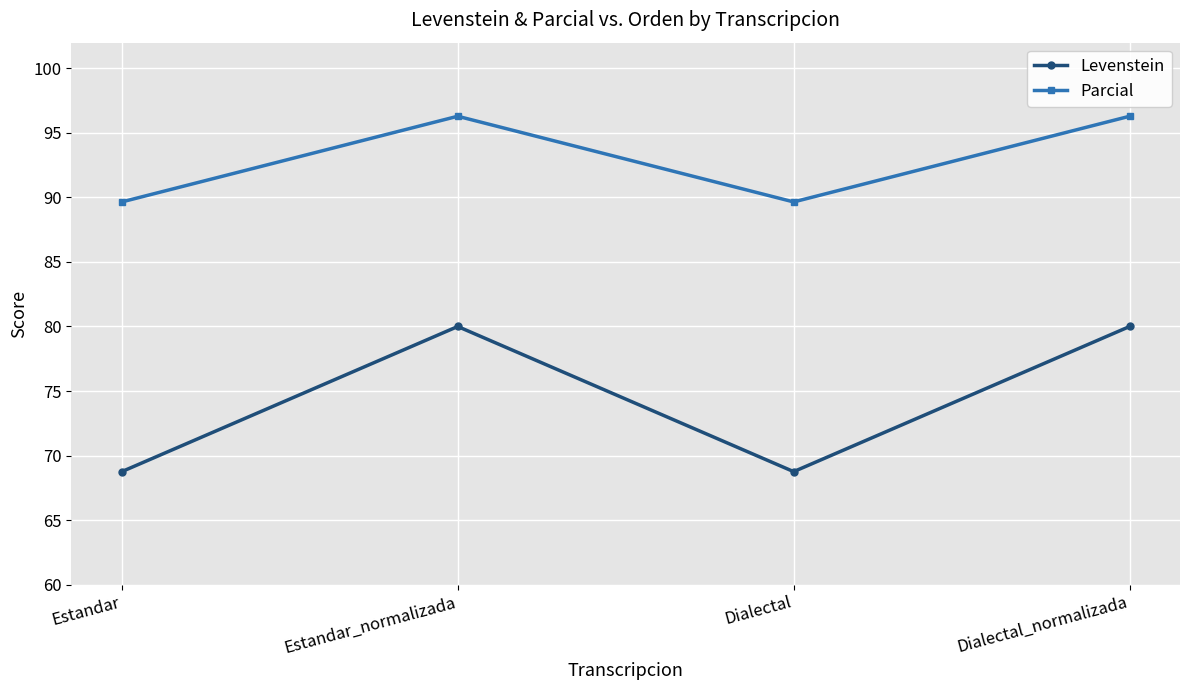

What is the label of the 4th point from the right?

Estandar